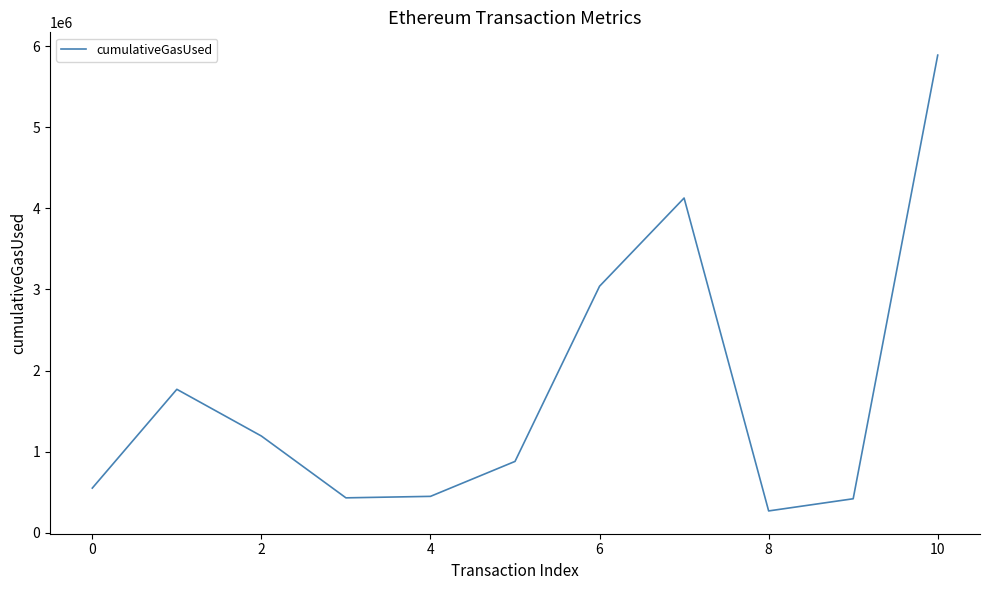

How many distinct data groups are displayed?

1